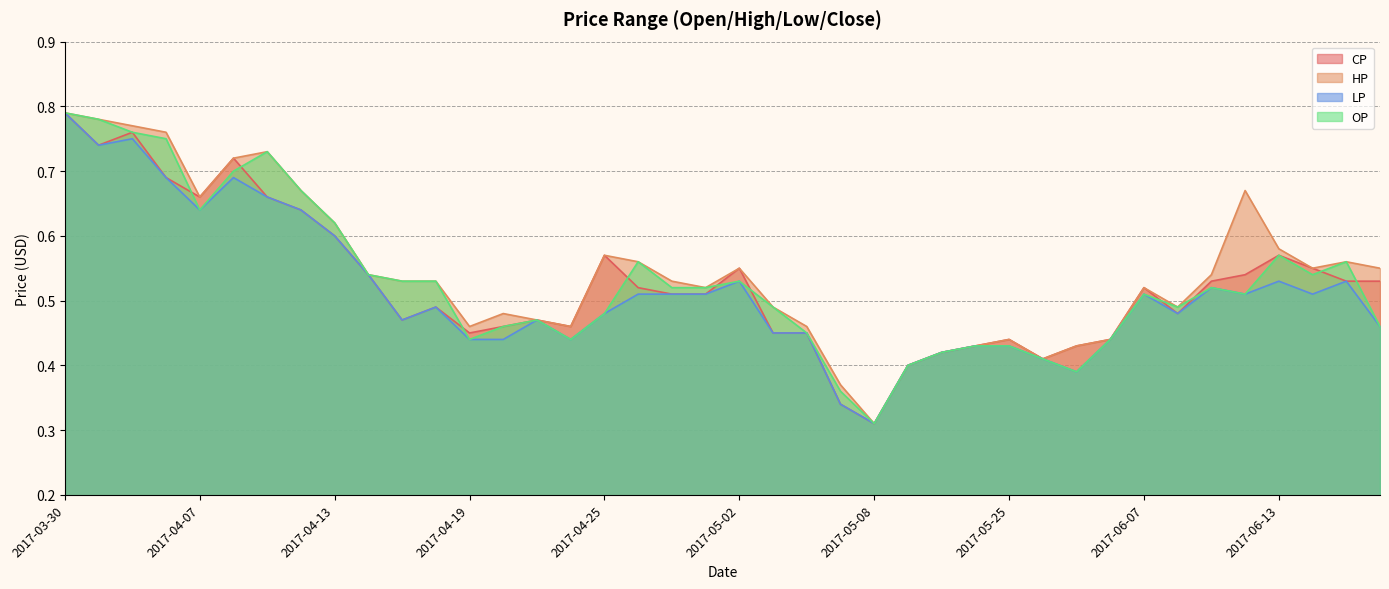

Does the chart display data point markers on the line(s)?

No